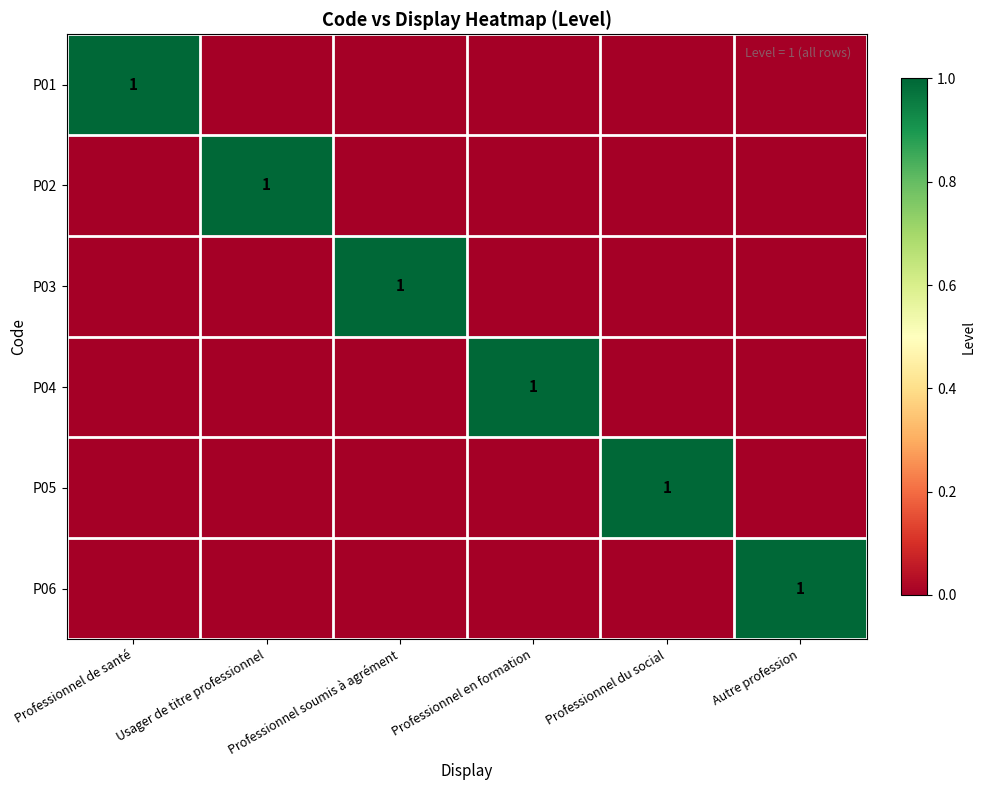

True or false: P02 has a value of 2 at Usager de titre professionnel.

False